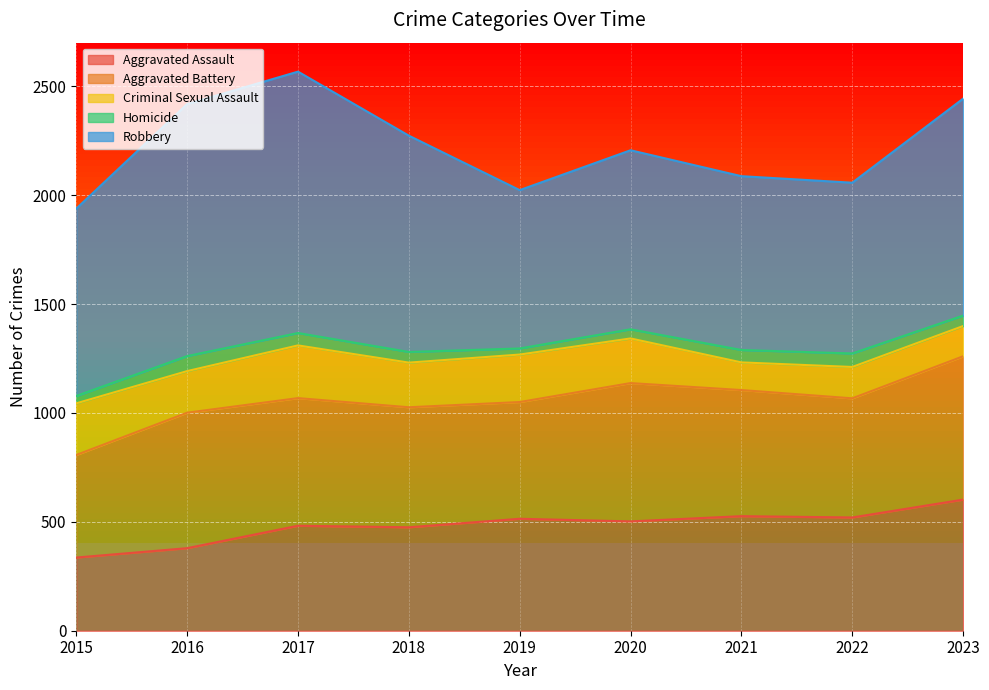

Between 2015 and 2018, which is larger?

2018